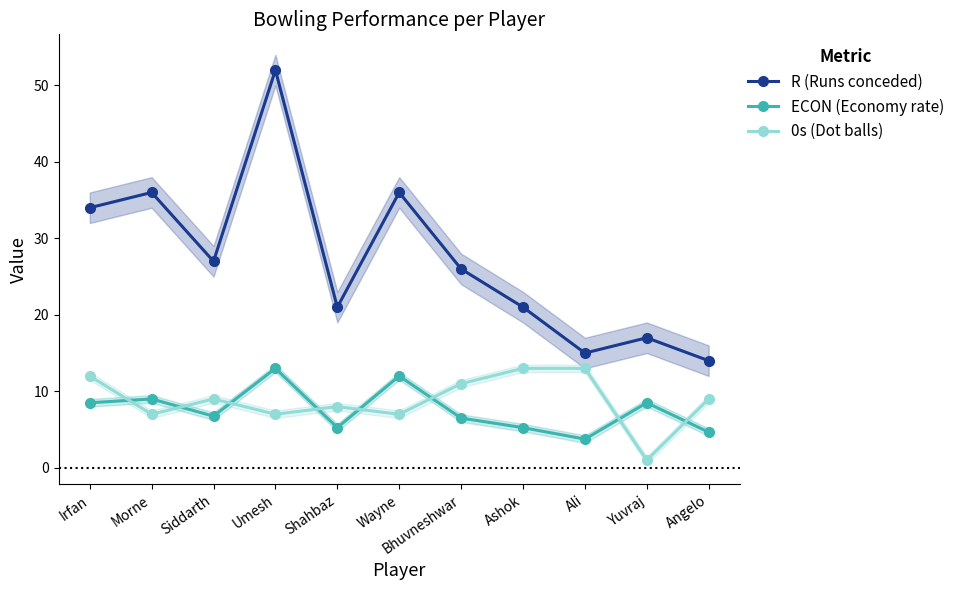

What is the maximum value for ECON (Economy rate)?

13.0